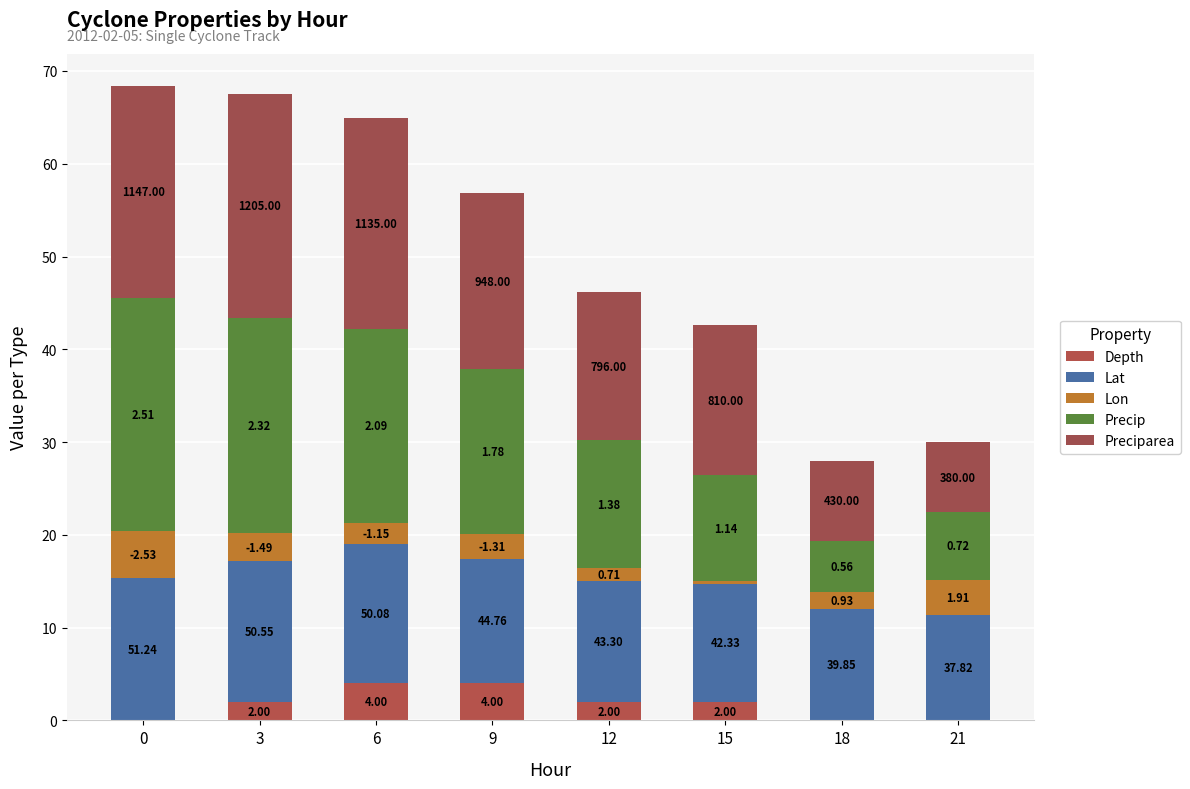

The Lon series shows 5.1 at 0. True or false?

True